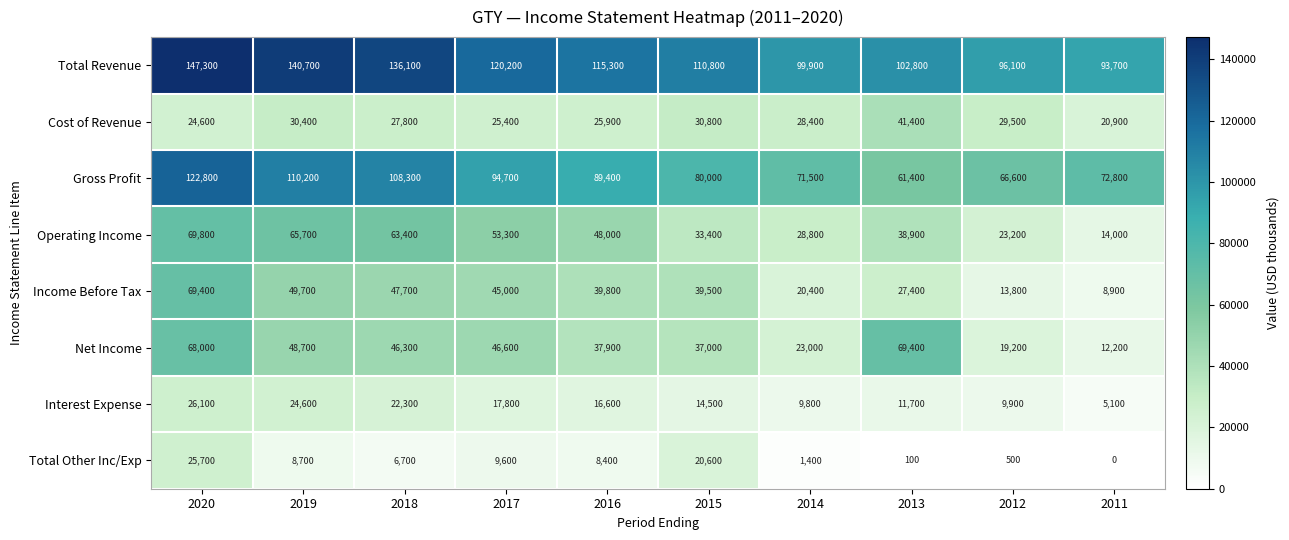

Is the value of Income Before Tax at 2017 greater than the value of Gross Profit at 2017?

No